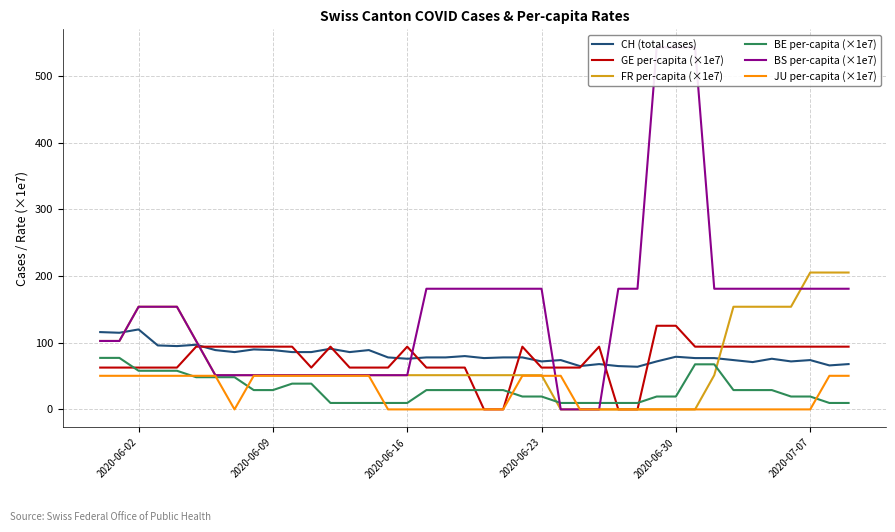

What is the maximum value for BE per-capita (×1e7)?

77.3